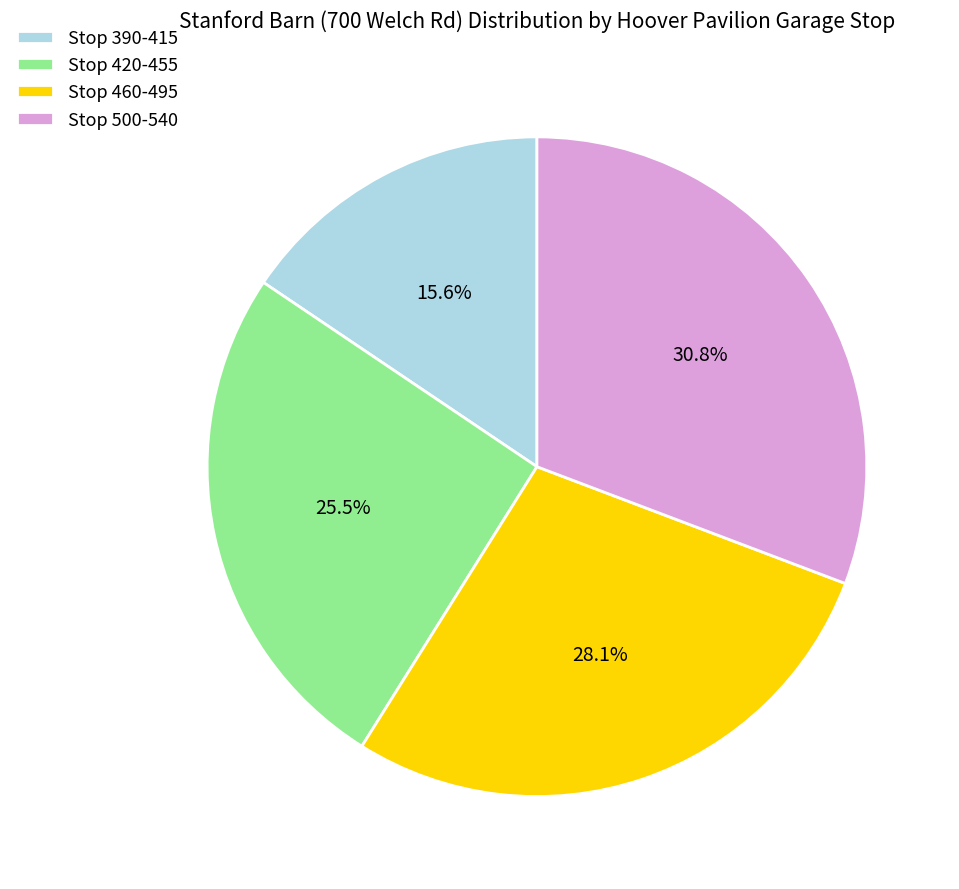

Rank the categories by value from lowest to highest.

Stop 390-415, Stop 420-455, Stop 460-495, Stop 500-540